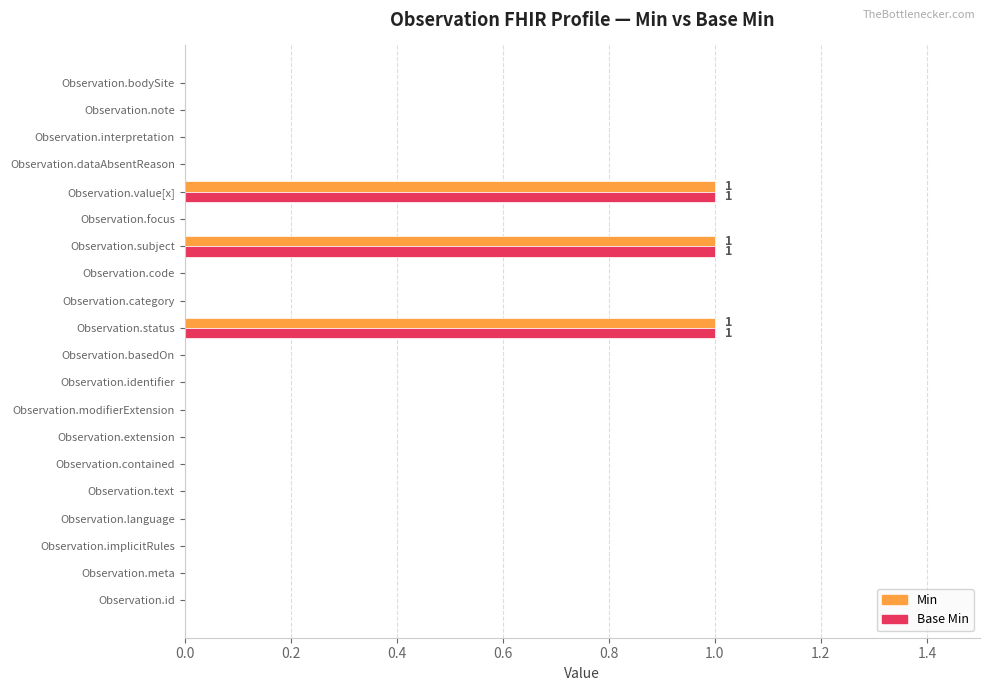

Is the value of Base Min at Observation.status greater than the value of Min at Observation.note?

Yes